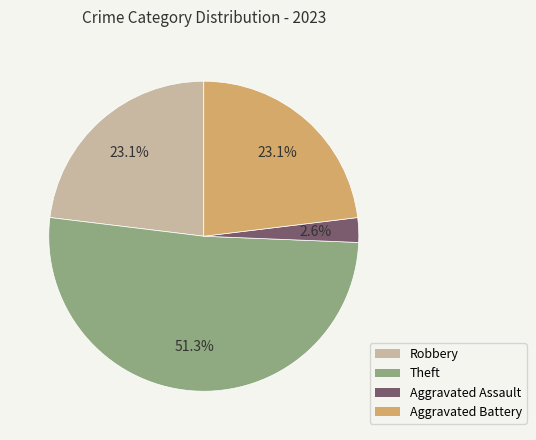

To the nearest percent, what portion does Aggravated Assault represent?

3%